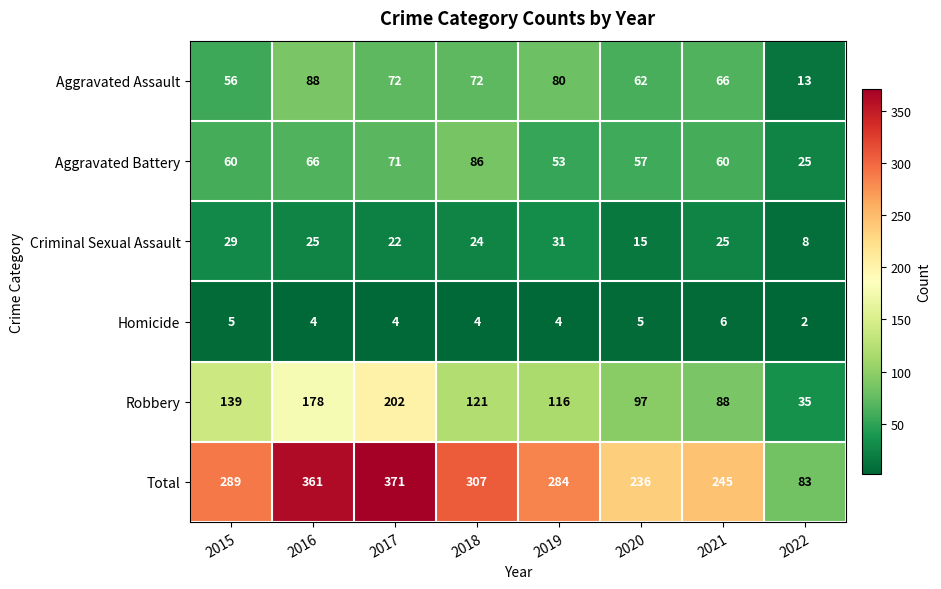

The Robbery series shows 139 at 2015. True or false?

True